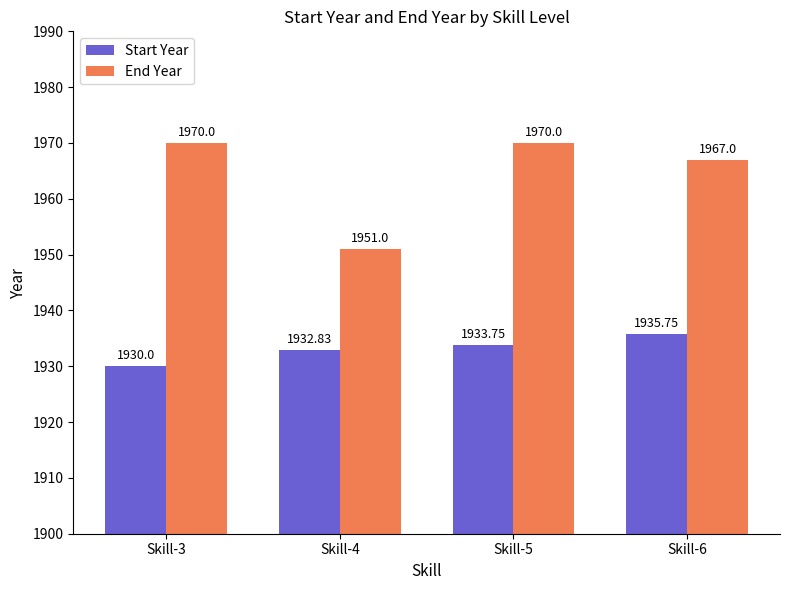

What is the difference between the End Year values at Skill-5 and Skill-6?

3.0